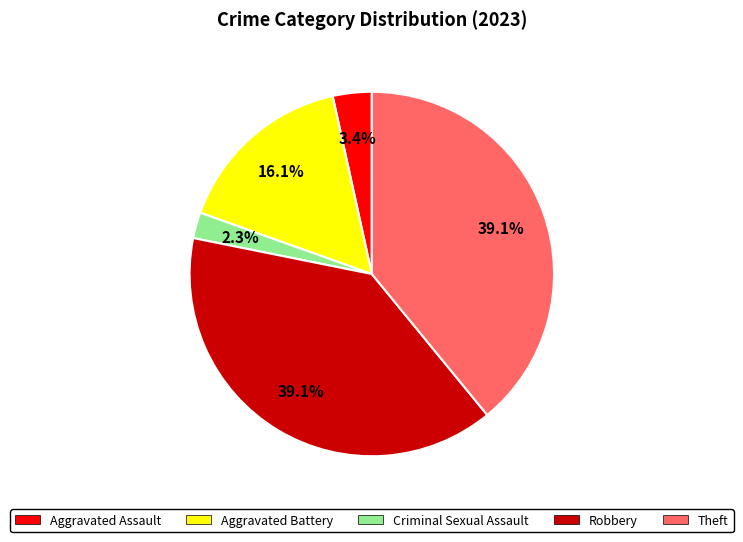

To the nearest percent, what is the difference between the Robbery and Aggravated Assault slice percentages?

36%